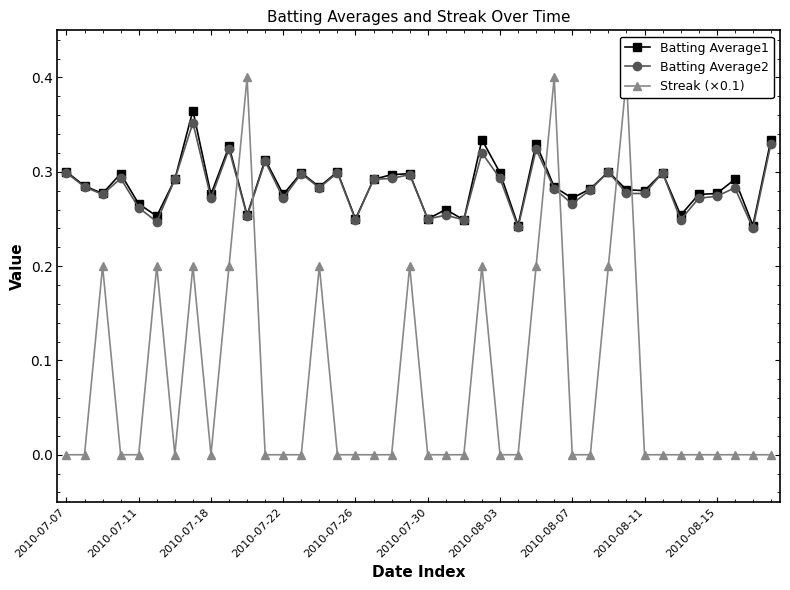

Count the Batting Average1 values in the range 0 to 1.

40